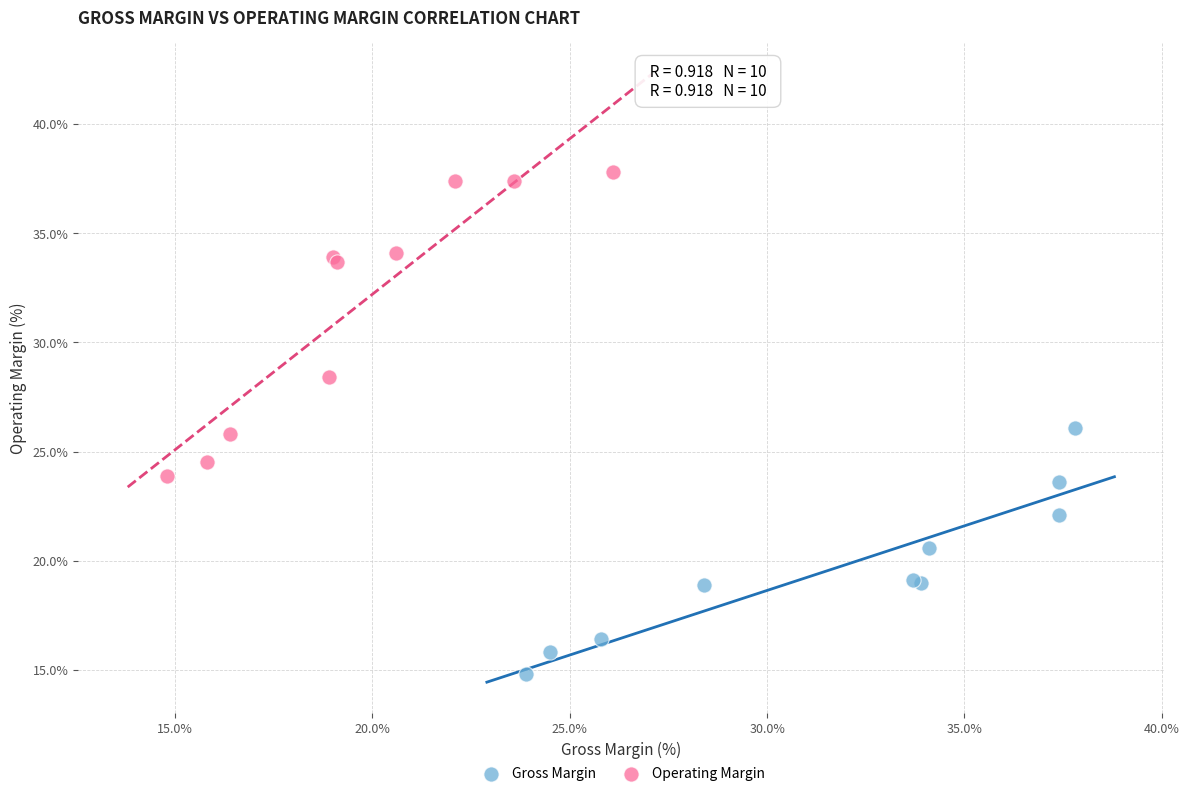

Which series contains the lowest Y value?

Gross Margin